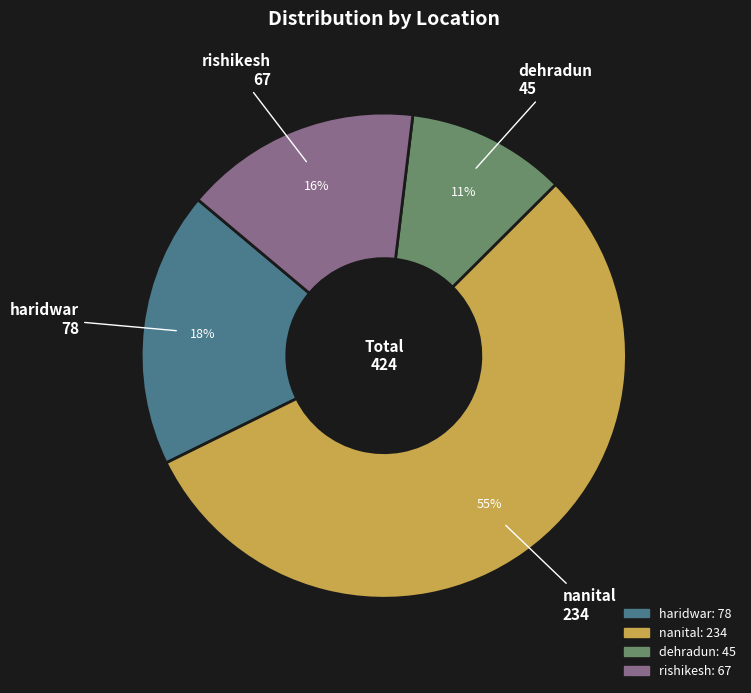

How many segments does this pie chart have?

4